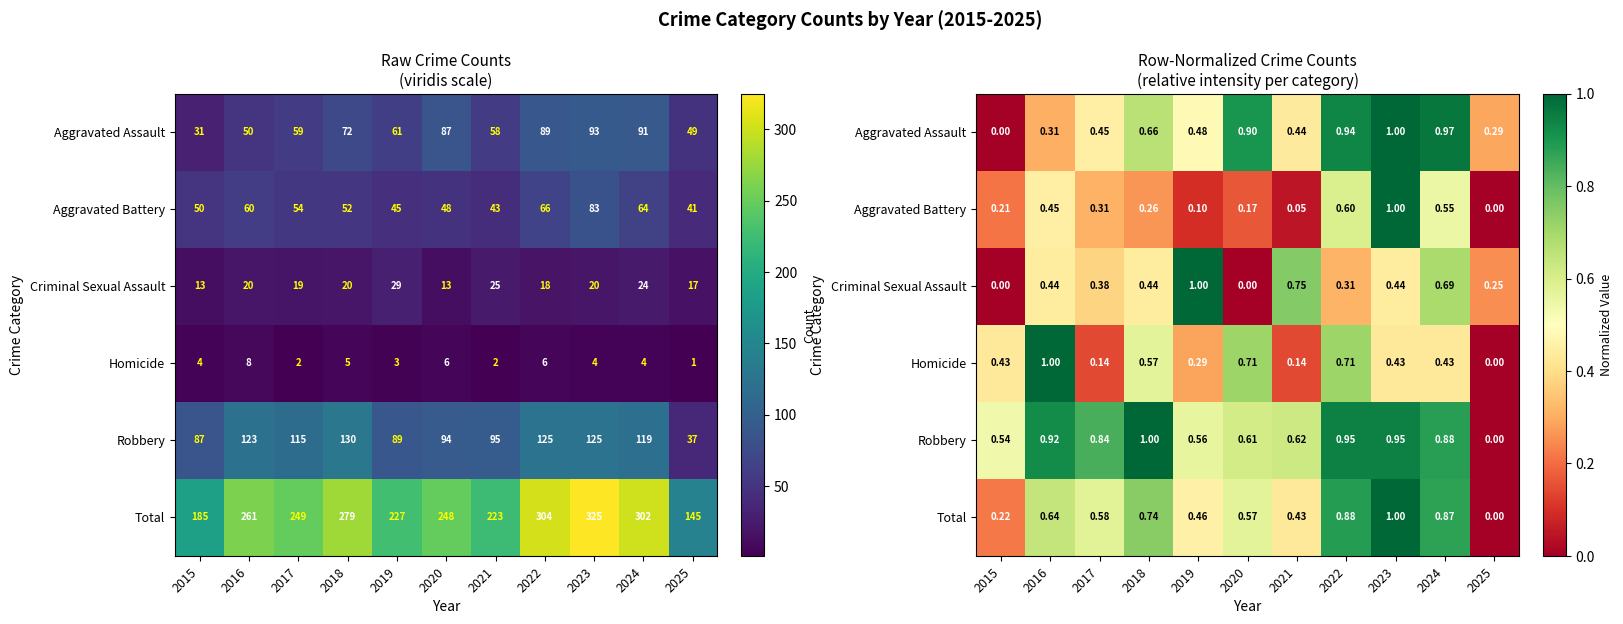

At how many categories does at least one series exceed 0?

11